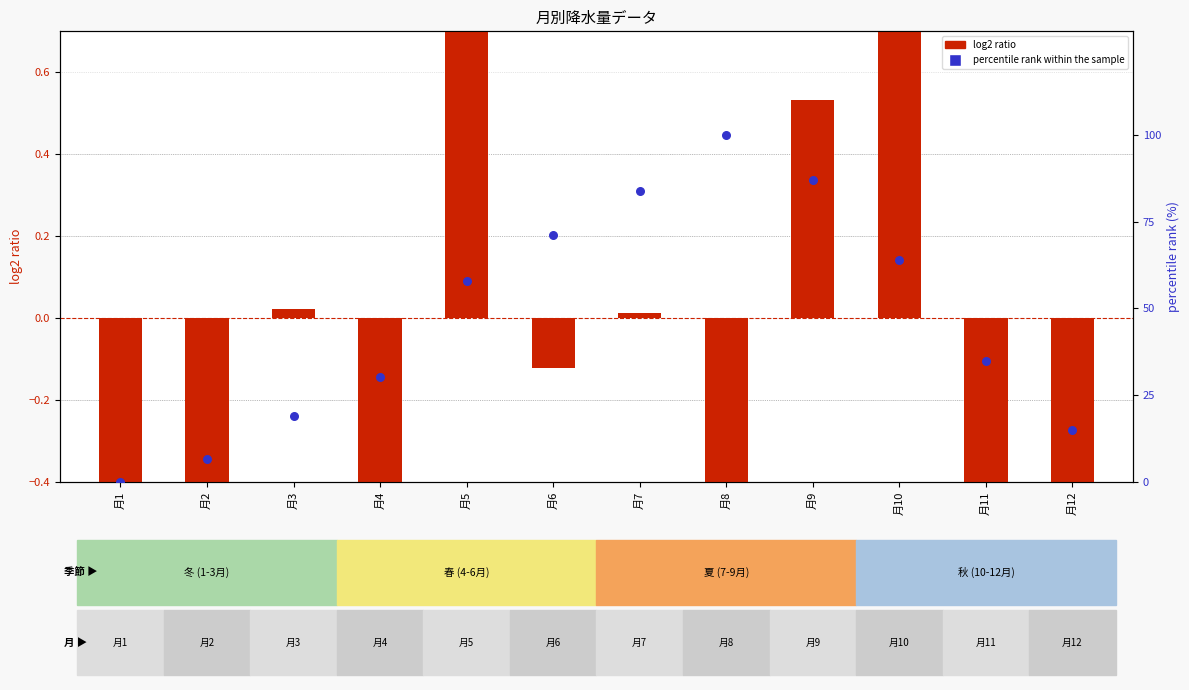

At which category is the sum across all series the highest?

月8